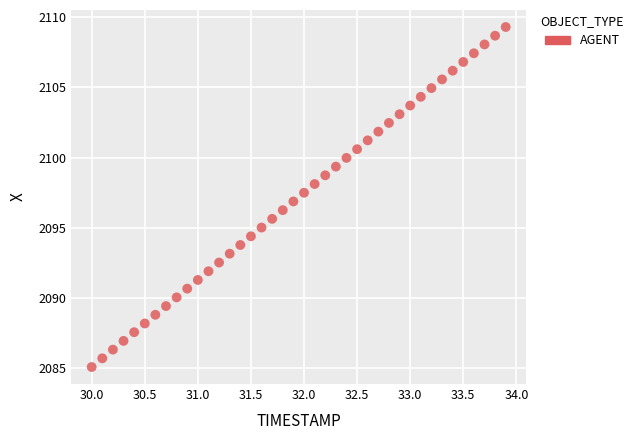

What is the range of X values (max minus min)?

3.9